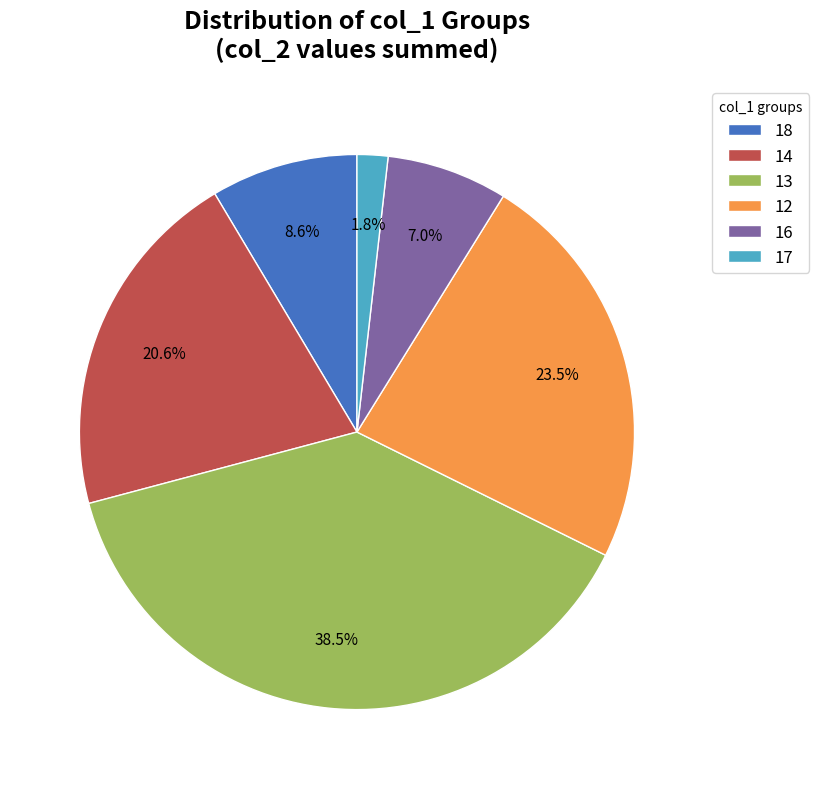

What is the largest slice in the pie chart?

13